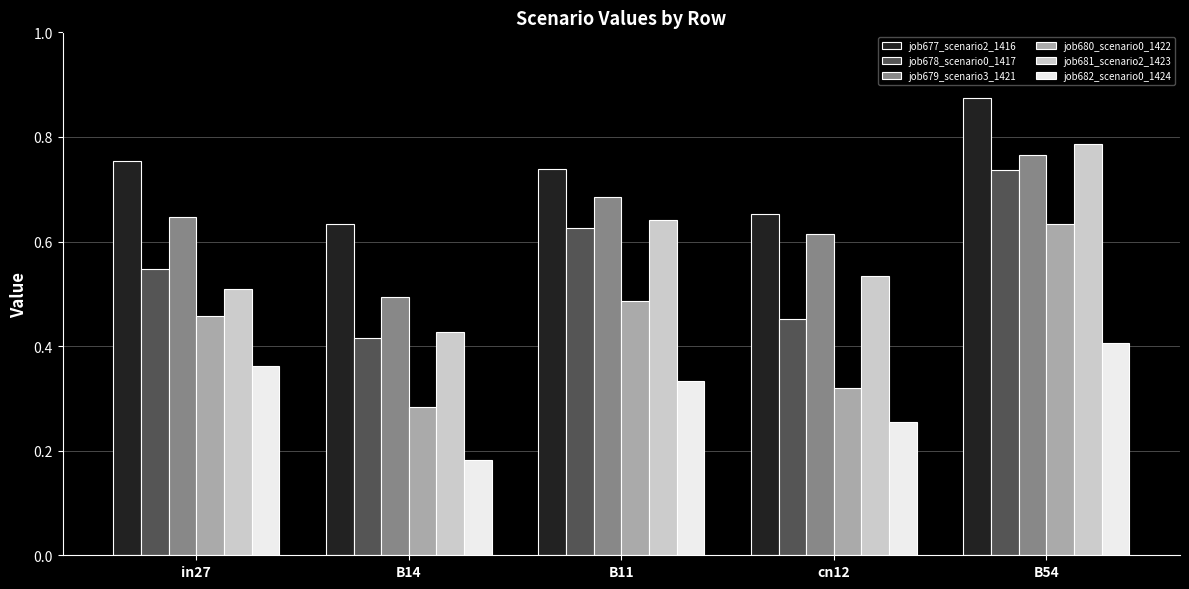

Which series changed the most between in27 and B11?

job681_scenario2_1423